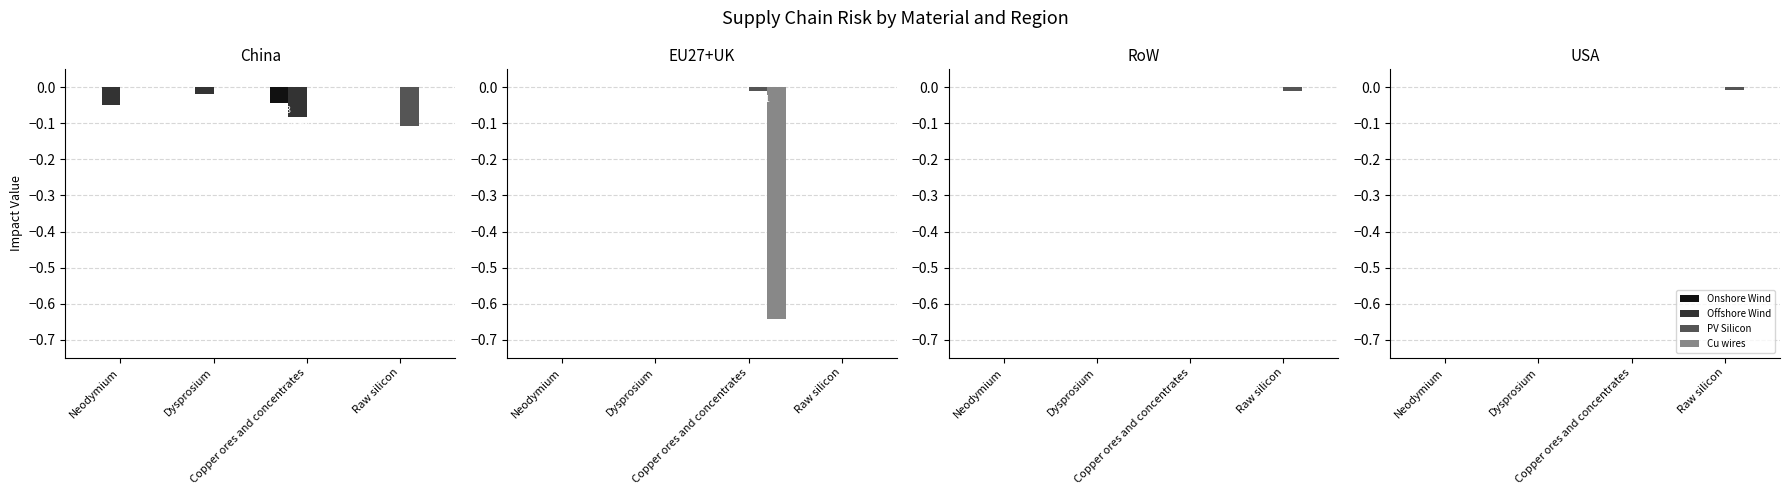

Which series has the largest total across all categories?

Onshore Wind